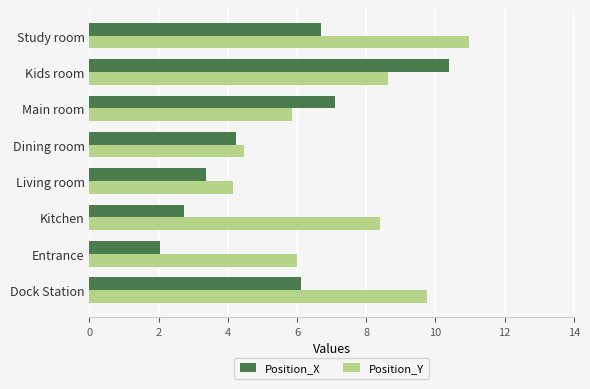

True or false: Position_X has a value of 2.0 at Entrance.

True